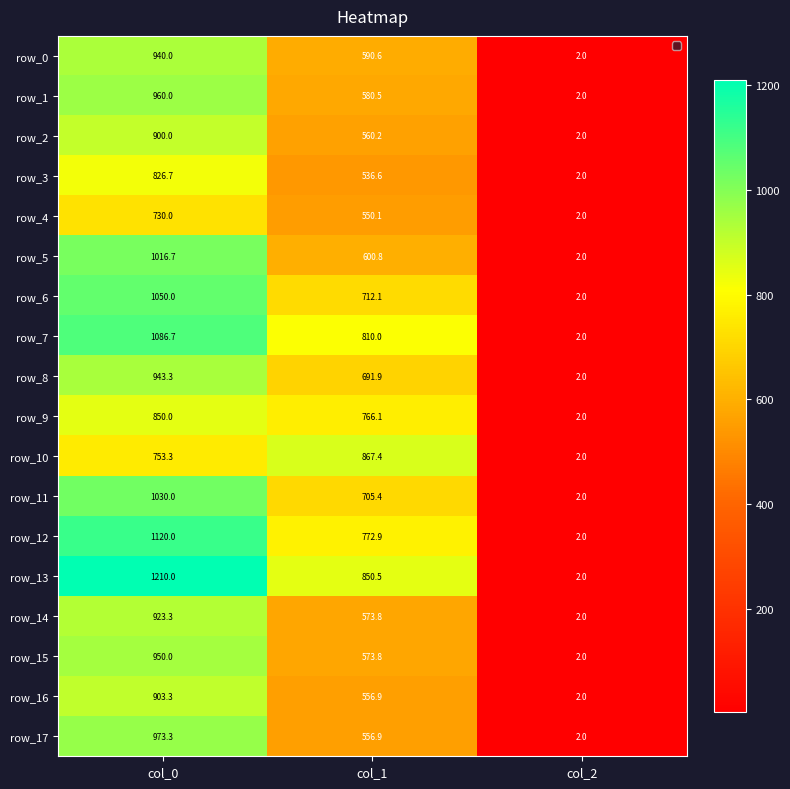

At which category is the sum across all series the highest?

col_0